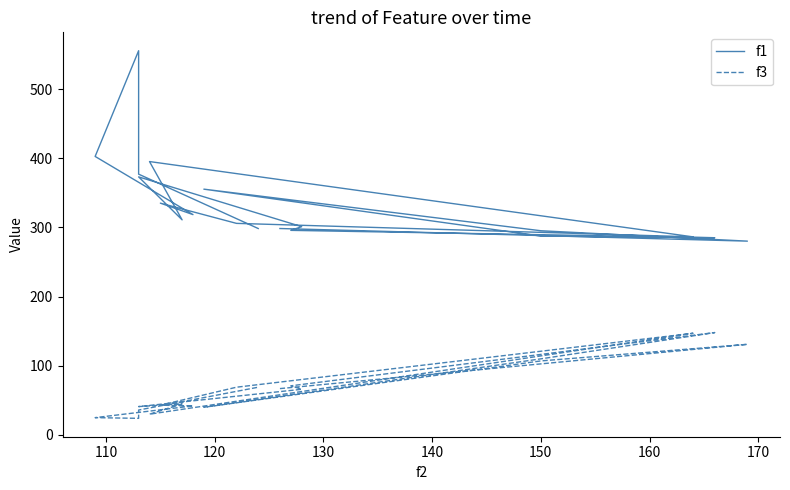

True or false: f3 has a value of 25.6 at 150.

False